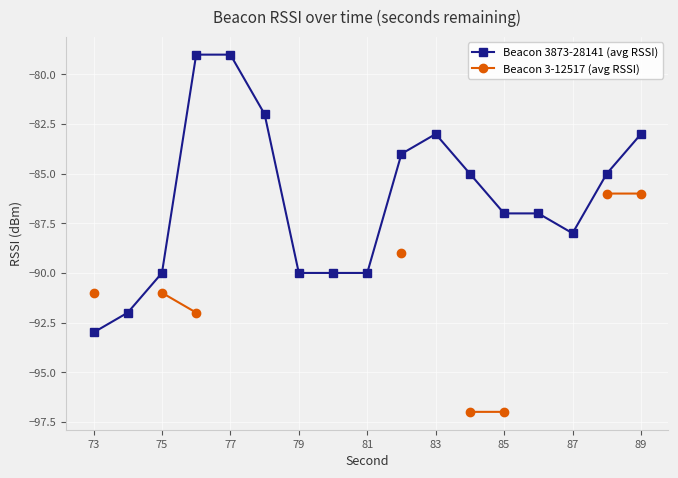

Is it true that Beacon 3873-28141 (avg RSSI) equals -117 at 85?

False